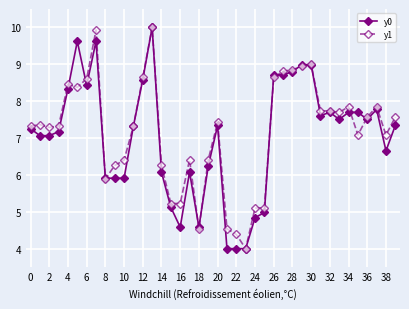

What is the highest value of the y1 series?

10.0